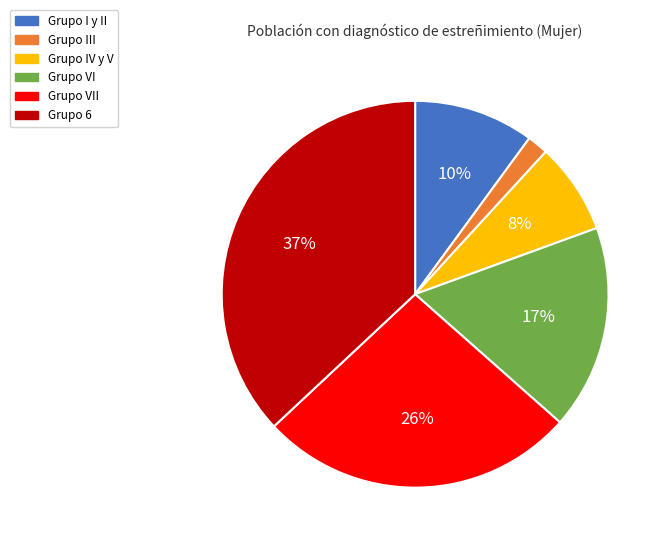

Is Grupo IV y V the majority of the pie?

No